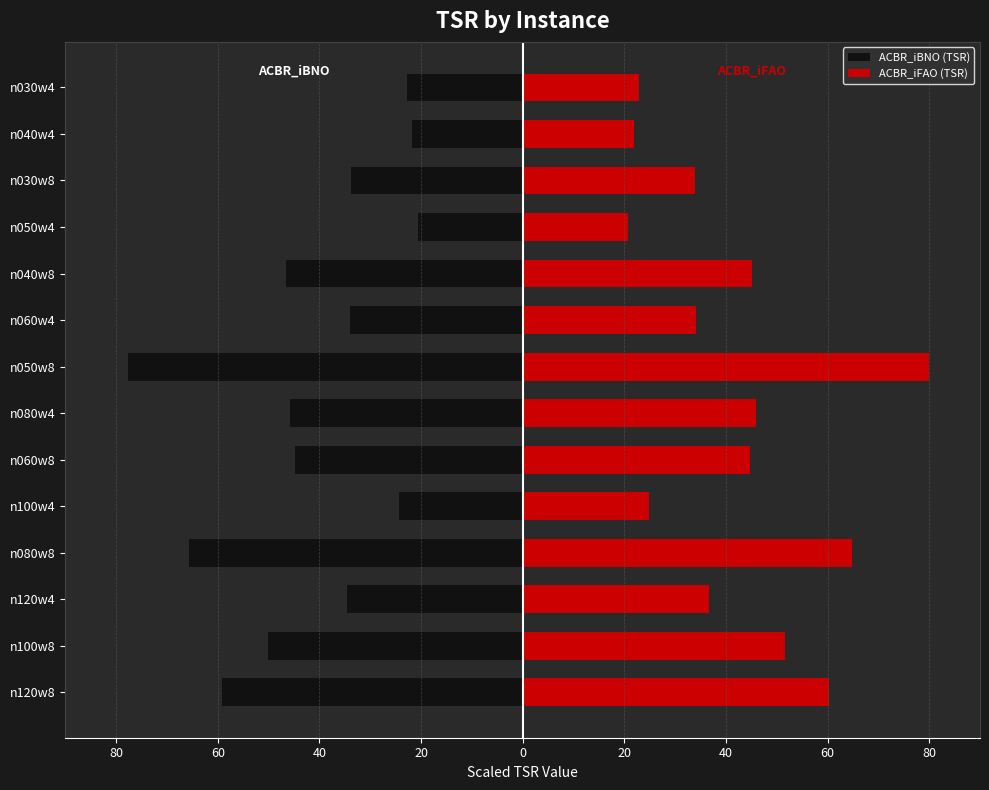

List the series in order of their peak value, highest first.

ACBR_iFAO (TSR), ACBR_iBNO (TSR)